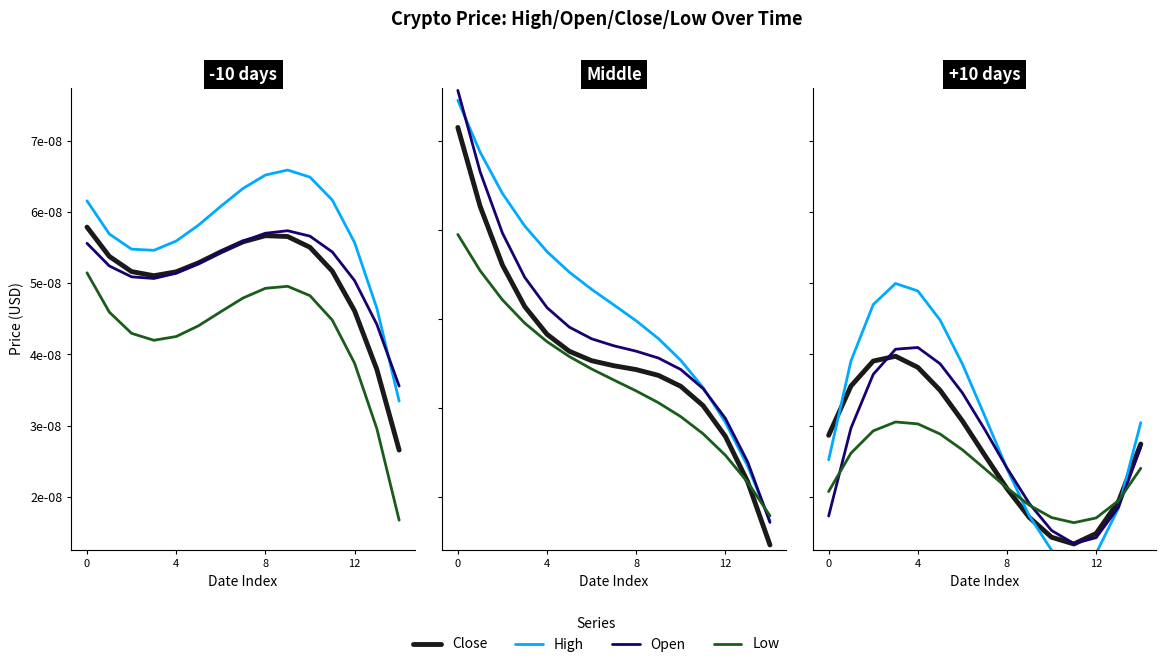

How many interior local valleys does the Close series have?

1